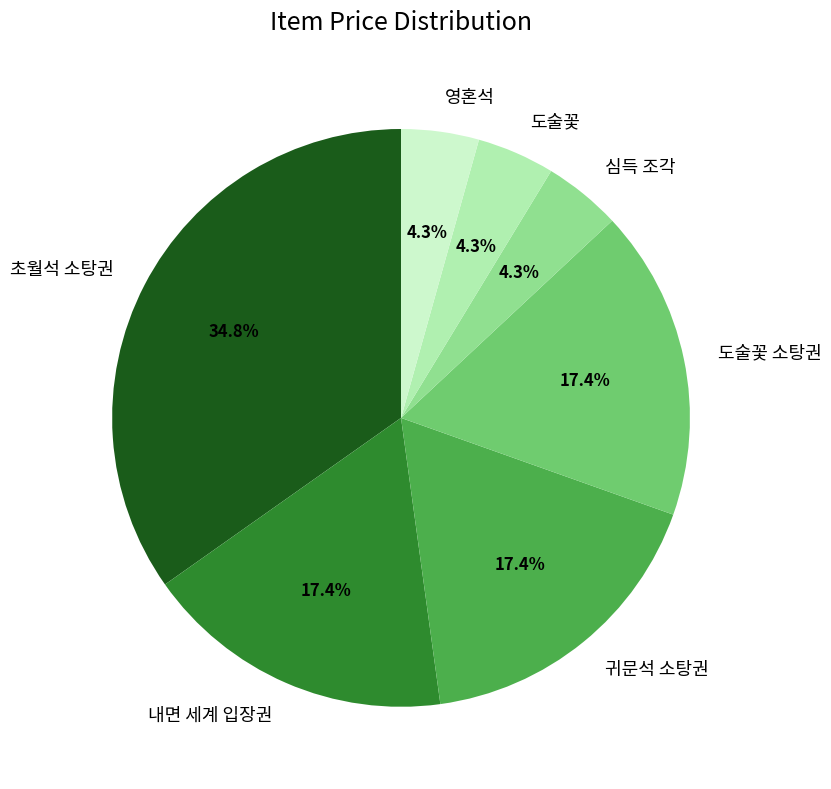

How many slices are in this pie chart?

7